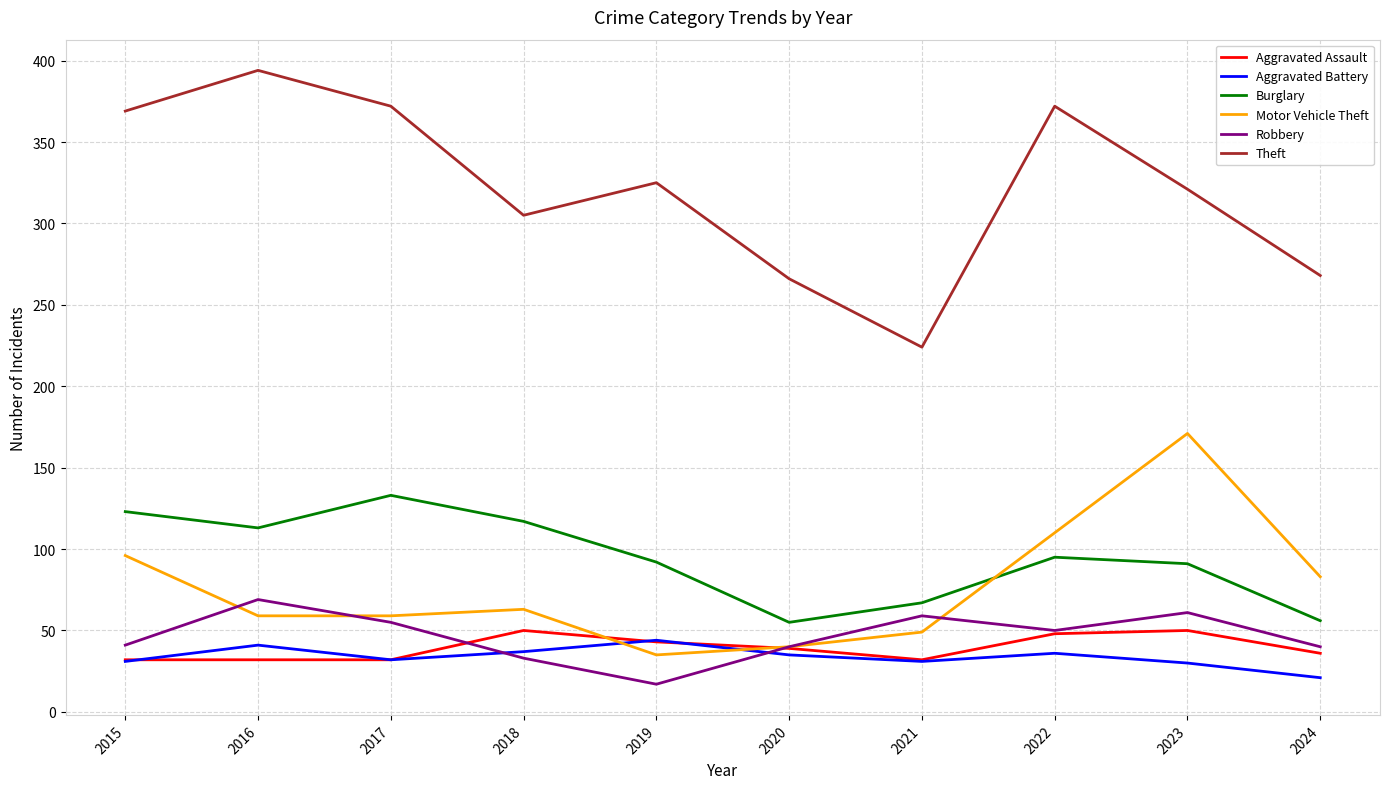

Count the number of categories in the chart.

10